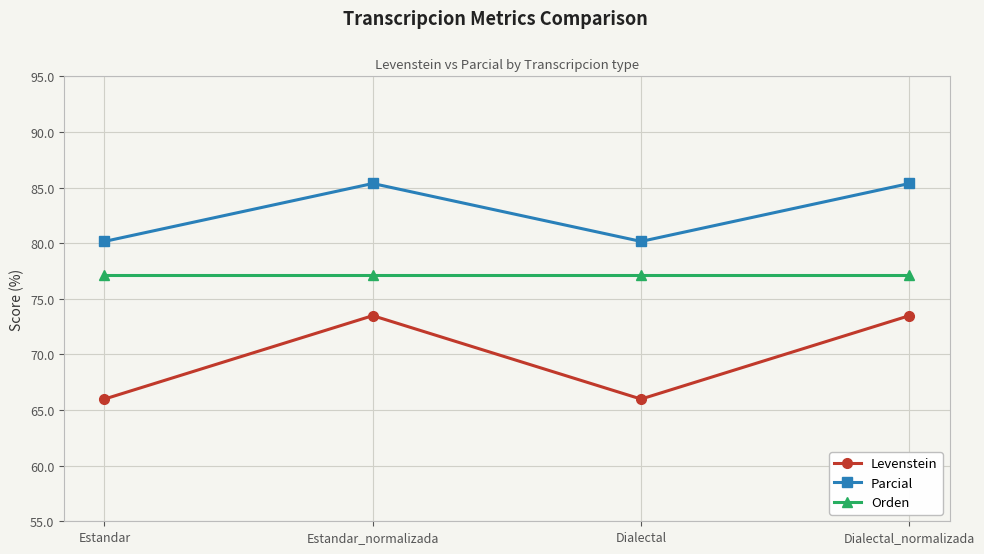

Is the value of Orden at Estandar_normalizada greater than the value of Levenstein at Estandar?

Yes